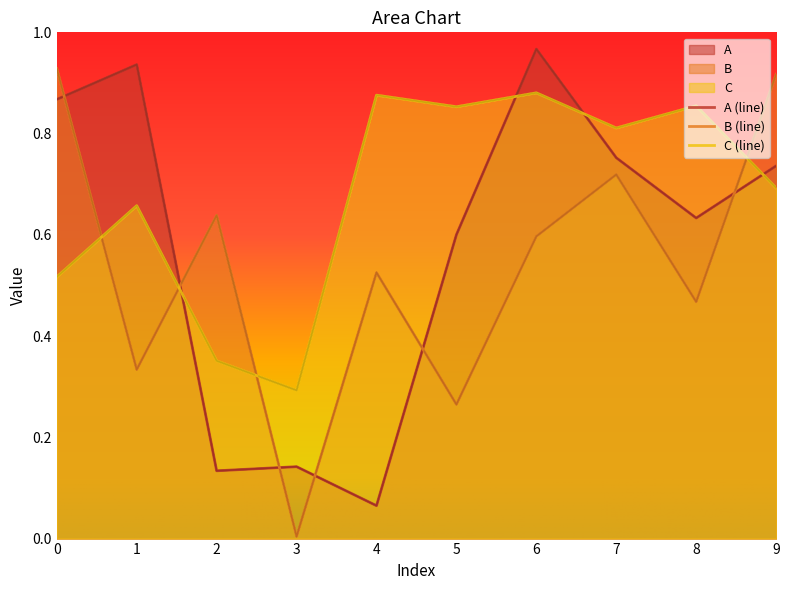

What is the spread (max minus min) of values at 3?

0.3